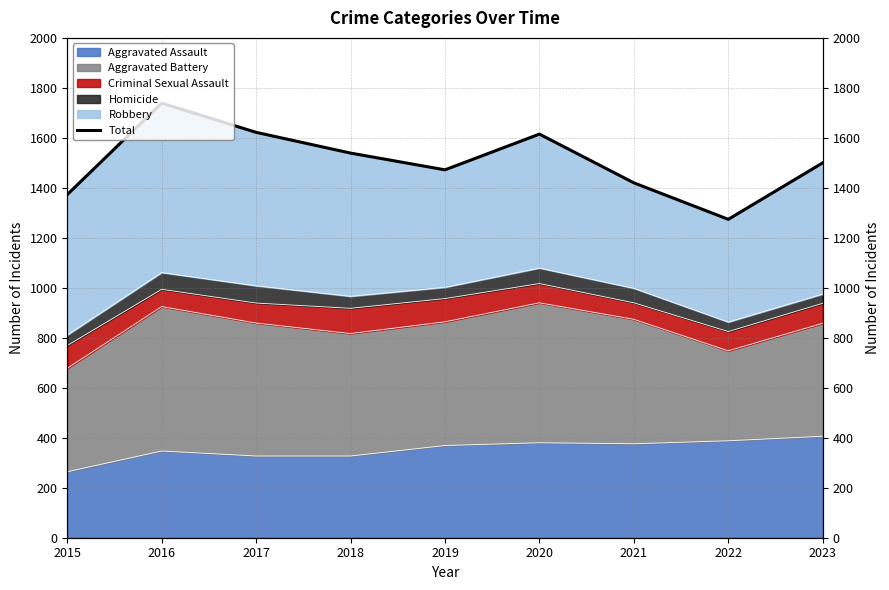

What is the sum of all values?

13554